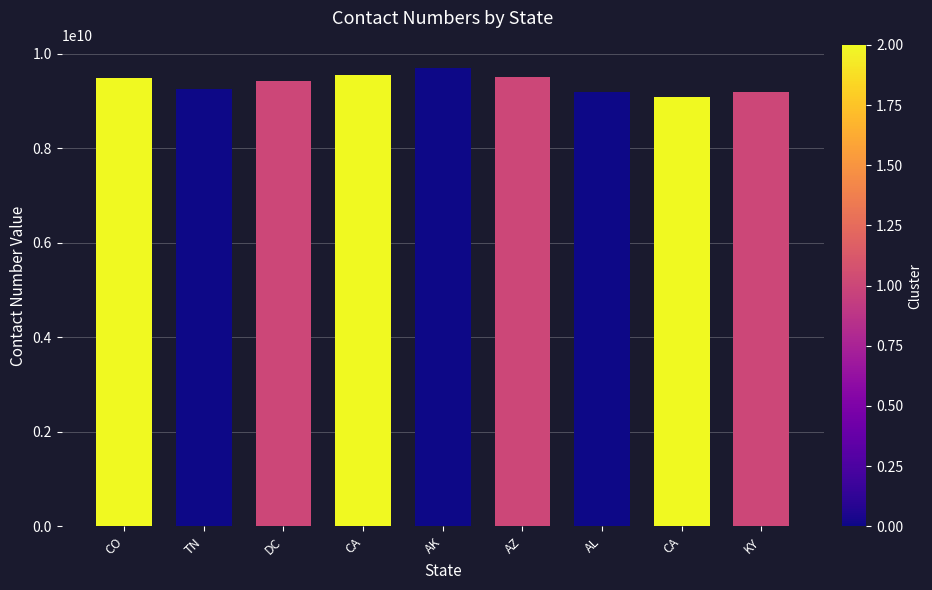

How many data points does each series have?

9